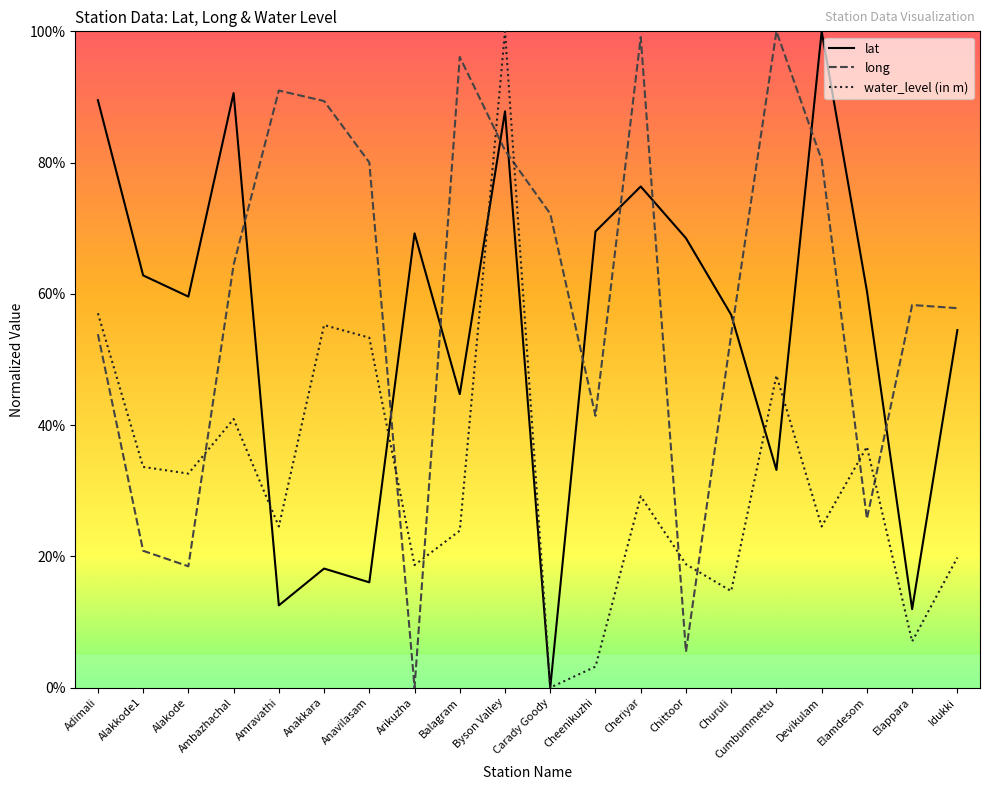

Does the chart display data point markers on the line(s)?

No